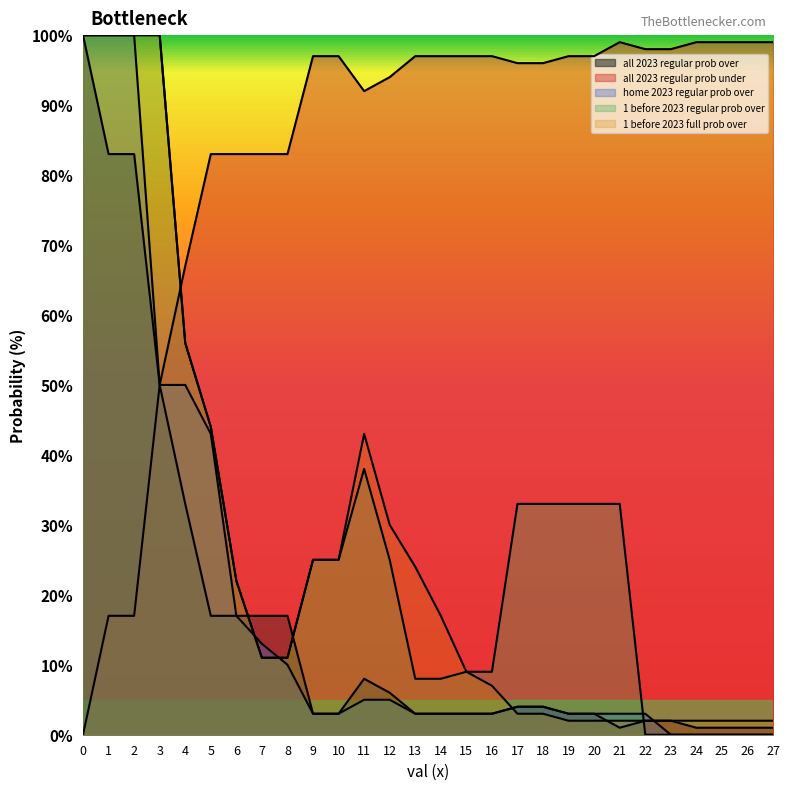

Reading left to right, what are all the values shown in this chart?

all 2023 regular prob over: 100	83	83	50	33	17	17	17	17	3	3	8	6	3	3	3	3	4	4	3	3	1	2	2	1	1	1	1
all 2023 regular prob under: 0	17	17	50	67	83	83	83	83	97	97	92	94	97	97	97	97	96	96	97	97	99	98	98	99	99	99	99
home 2023 regular prob over: 100	100	100	50	50	43	17	13	10	3	3	5	5	3	3	3	3	4	4	3	3	3	3	0	0	0	0	0
1 before 2023 regular prob over: 100	100	100	100	56	44	22	11	11	25	25	38	25	8	8	9	9	33	33	33	33	33	0	0	0	0	0	0
1 before 2023 full prob over: 100	100	100	100	56	44	22	11	11	25	25	43	30	24	17	9	7	3	3	2	2	2	2	2	2	2	2	2